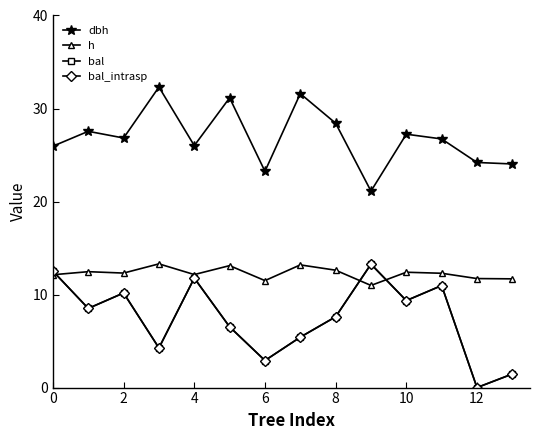

What is the label of the 12th point from the left?

11